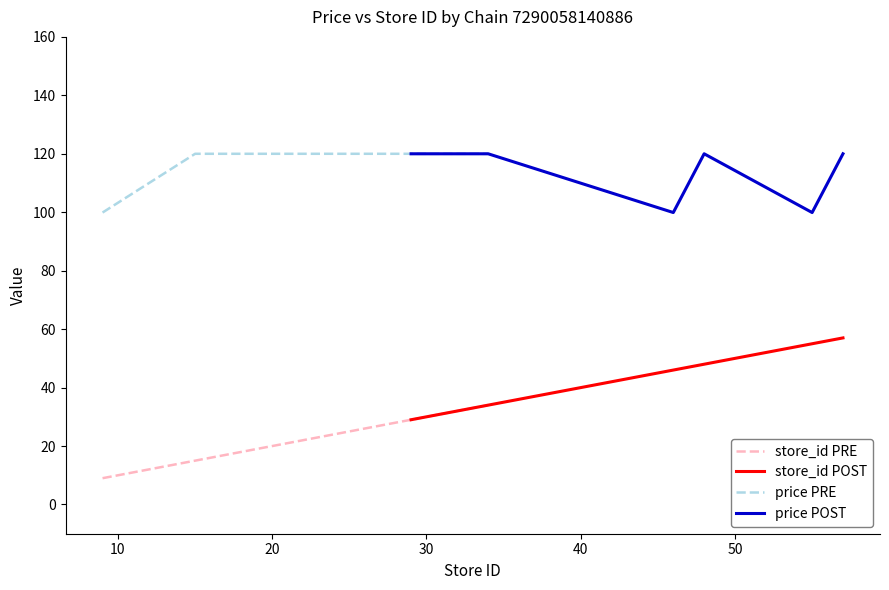

What is the lowest value of the store_id PRE series?

9.0